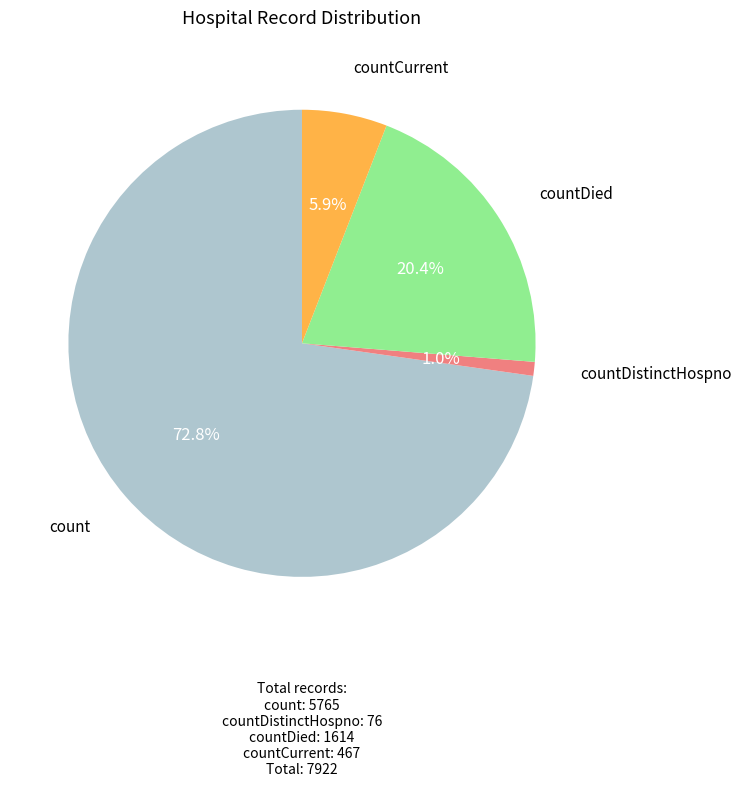

Is there a majority slice in this chart?

Yes